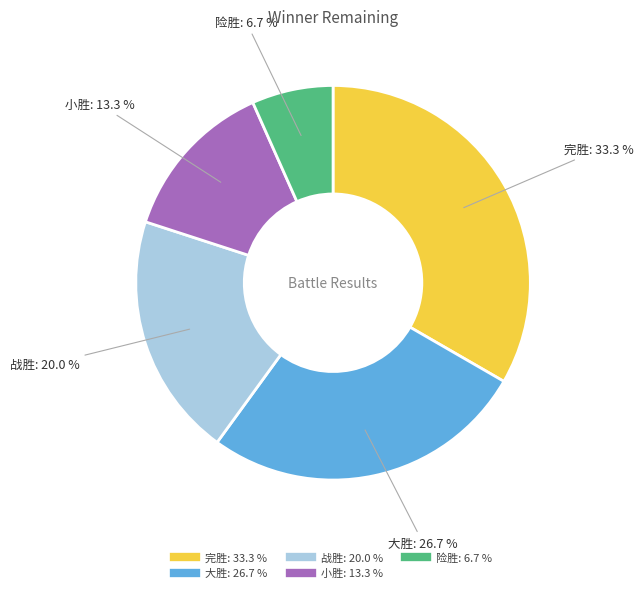

Rank the categories by value from highest to lowest.

完胜, 大胜, 战胜, 小胜, 险胜